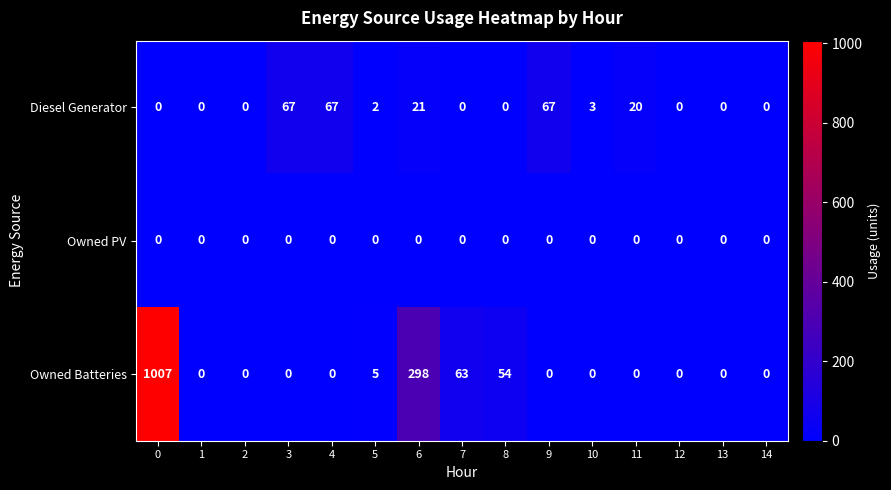

How many series are shown in this chart?

3